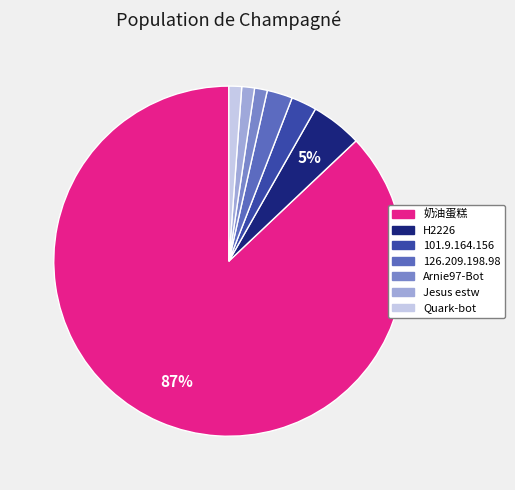

The Arnie97-Bot slice represents 1% of the pie. True or false?

True